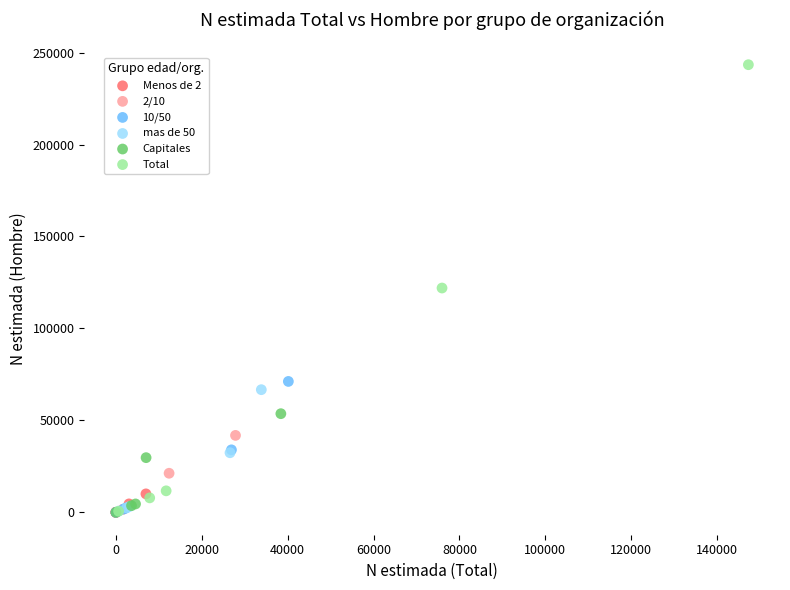

Which series has the largest Y range (max minus min)?

Total